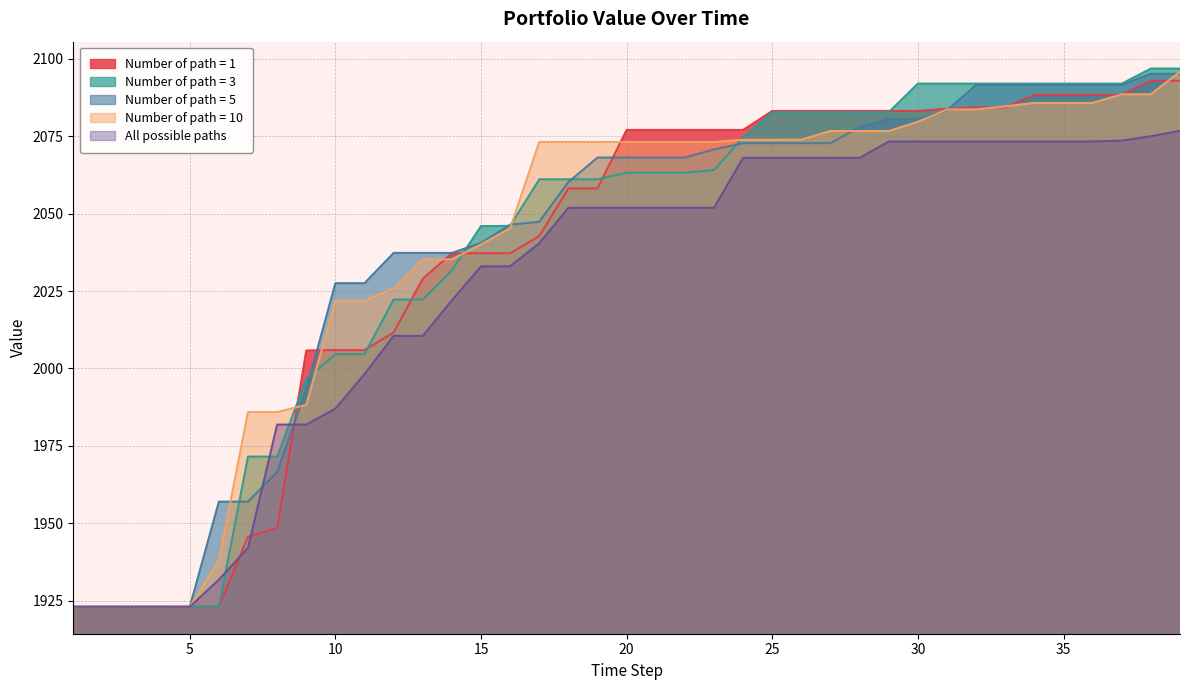

True or false: Number of path = 3 has more than 2 interior local peaks.

False